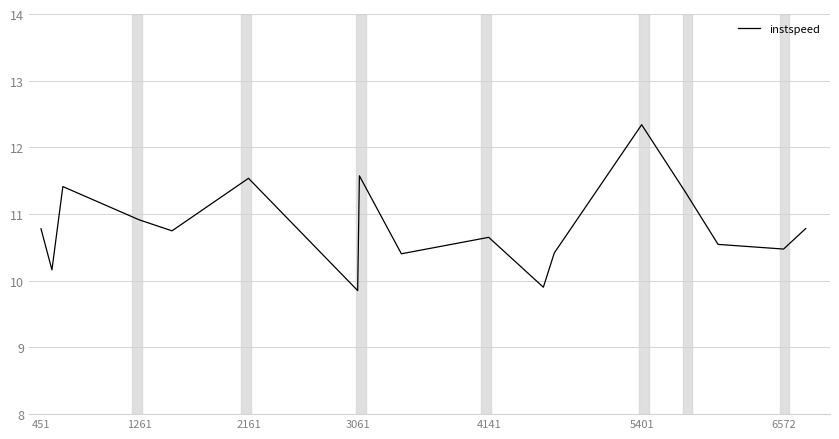

What is the maximum value shown in the chart?

12.3